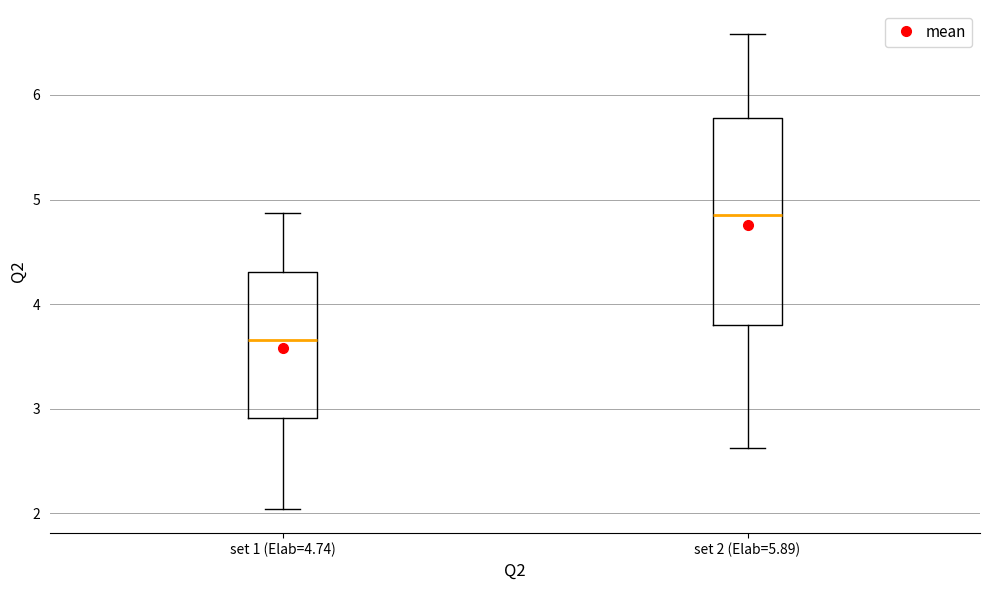

Reading left to right, read every box against the y-axis: the position of its median line, the range the box covers, and the ends of its whiskers. The values are not printed on the chart, so give them approximately, as read against the axis.

set 1 (Elab=4.74): median 3.7, box 2.9 to 4.3, whiskers 2.0 to 4.9
set 2 (Elab=5.89): median 4.8, box 3.8 to 5.8, whiskers 2.6 to 6.6